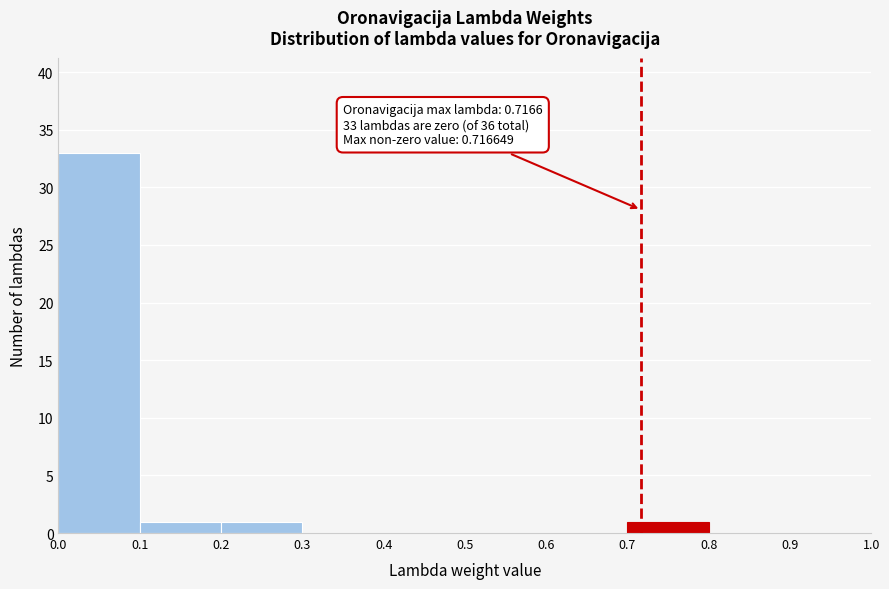

Over which range of the x-axis is the bar tallest?

0.0 to 0.1